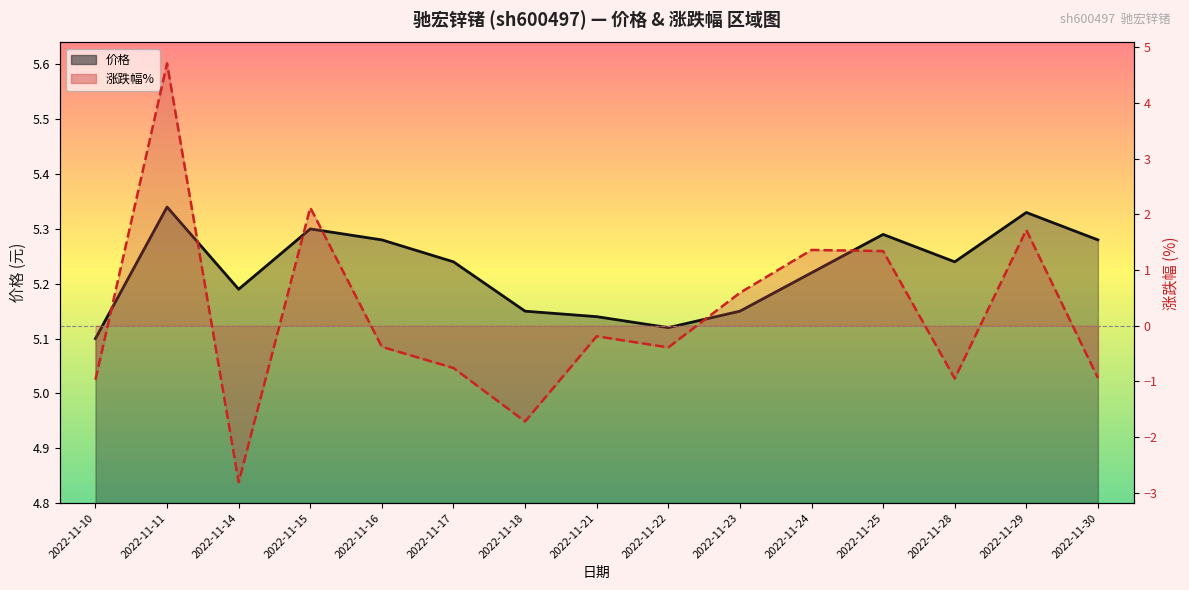

At which category is the sum across all series the highest?

2022-11-11